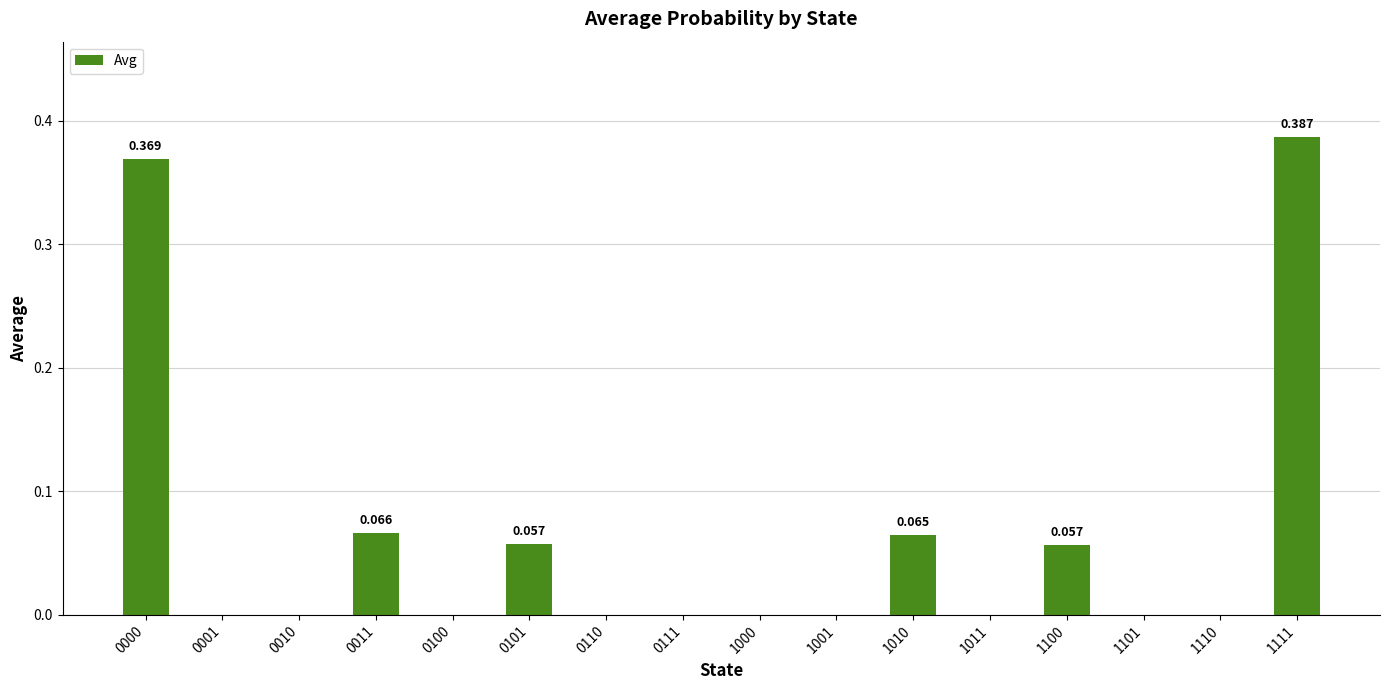

What is the average value?

0.1